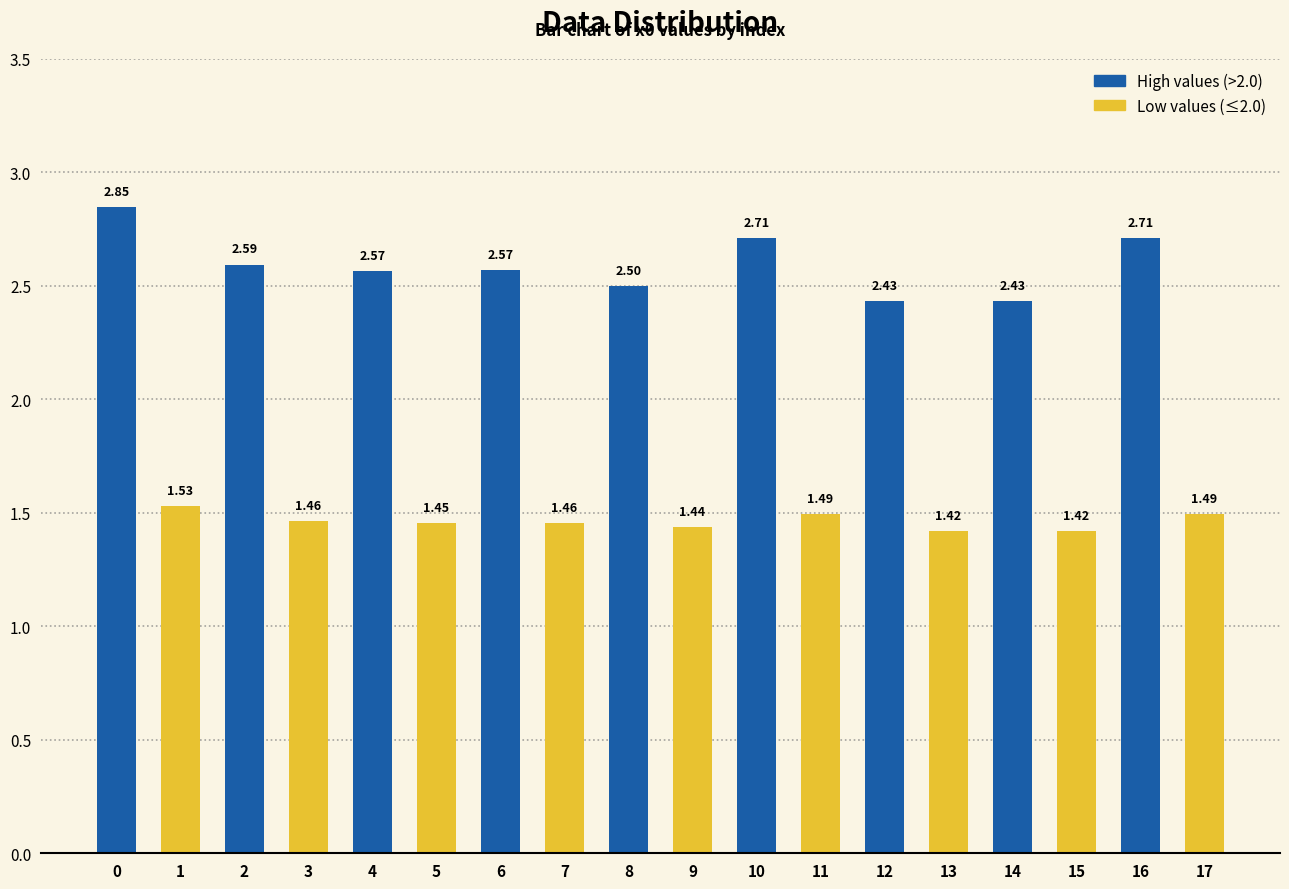

Between 1 and 10, which is larger?

10